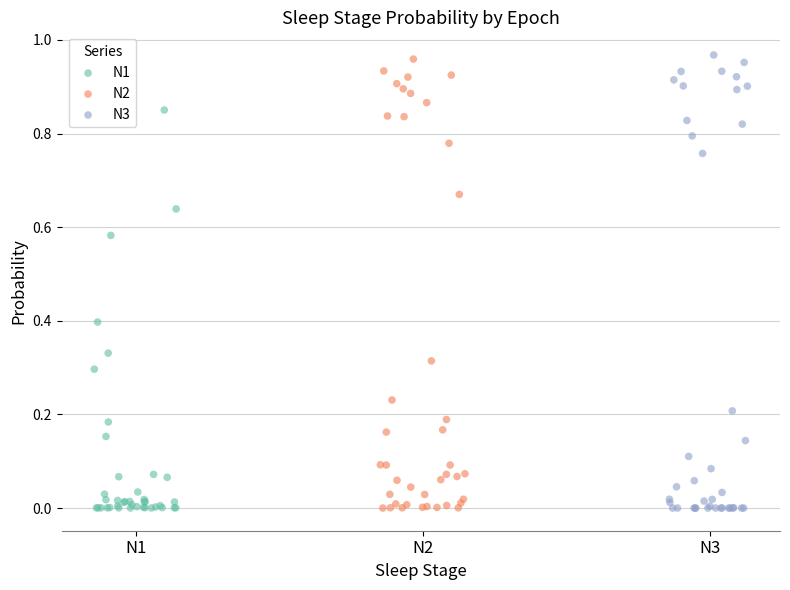

Which series contains the highest Y value?

N3